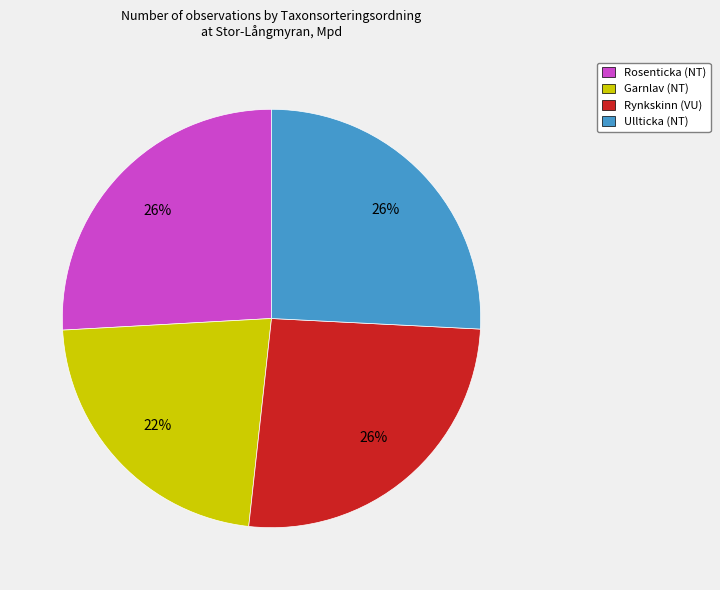

True or false: Rosenticka (NT) accounts for 19% of the total.

False